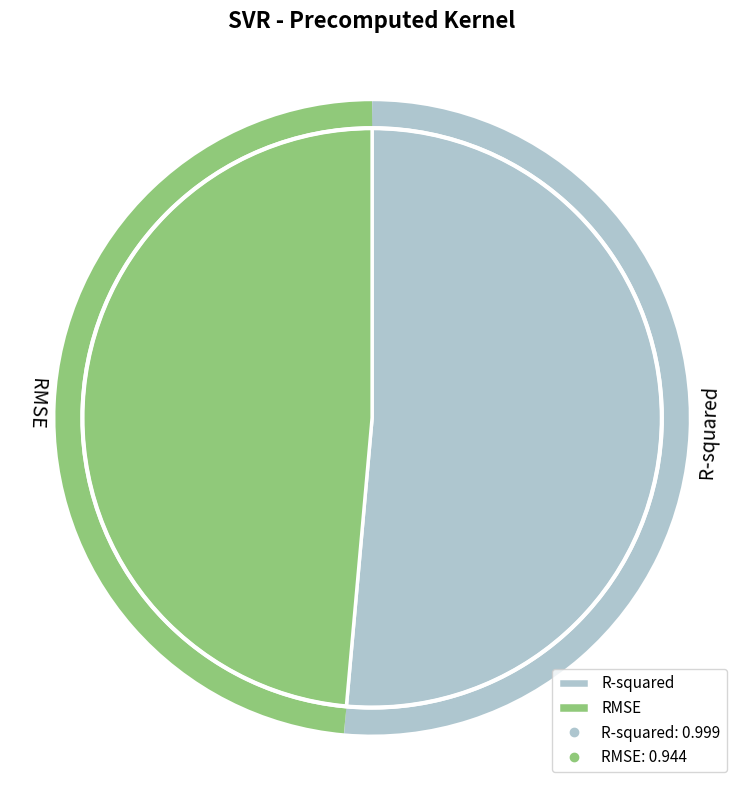

Which slice is the smallest?

RMSE